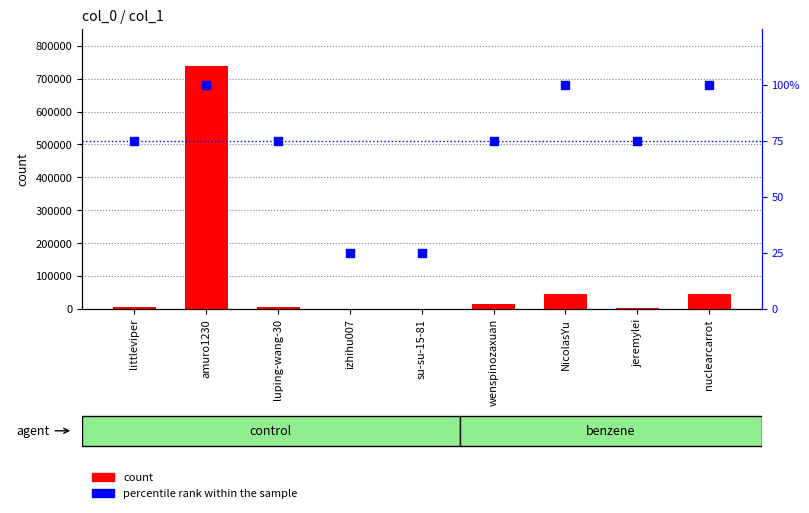

Is the value of count at jeremylei greater than the value of percentile rank within the sample at jeremylei?

Yes